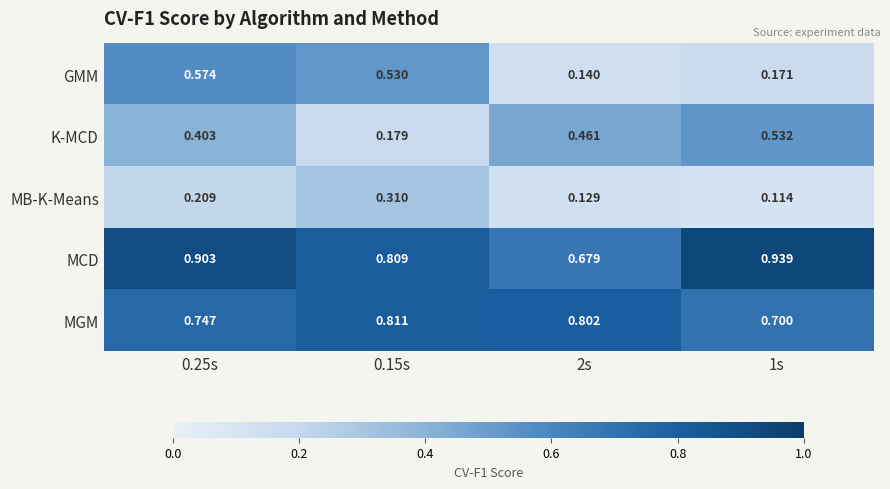

Between 0.15s and 1s, which series saw the biggest shift?

GMM